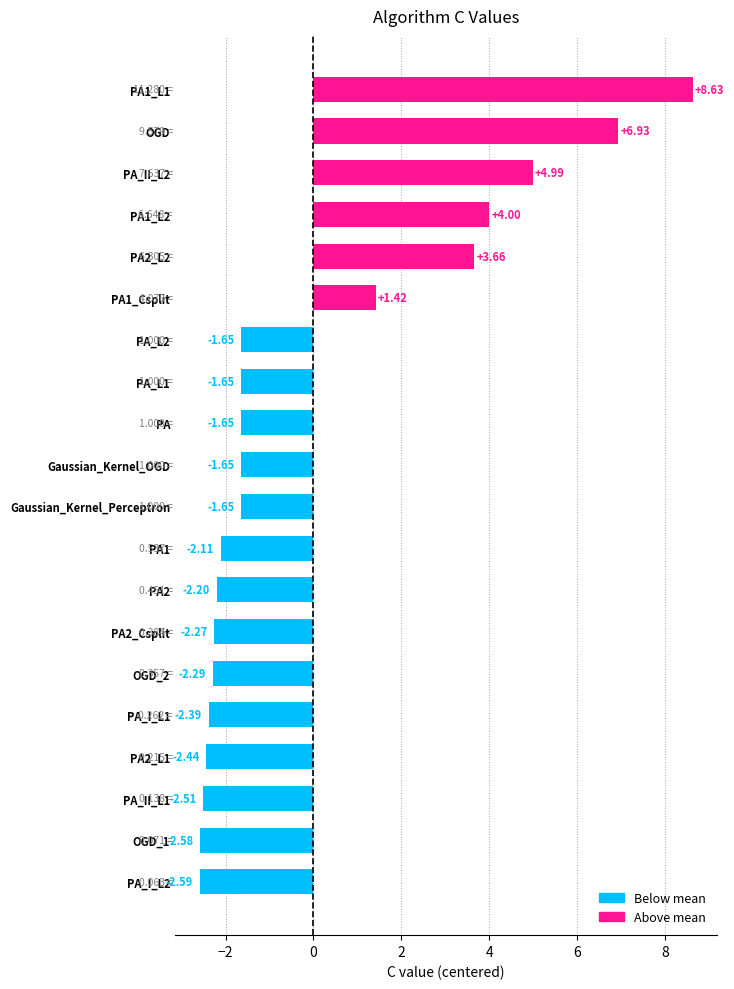

How many data points does each series have?

20